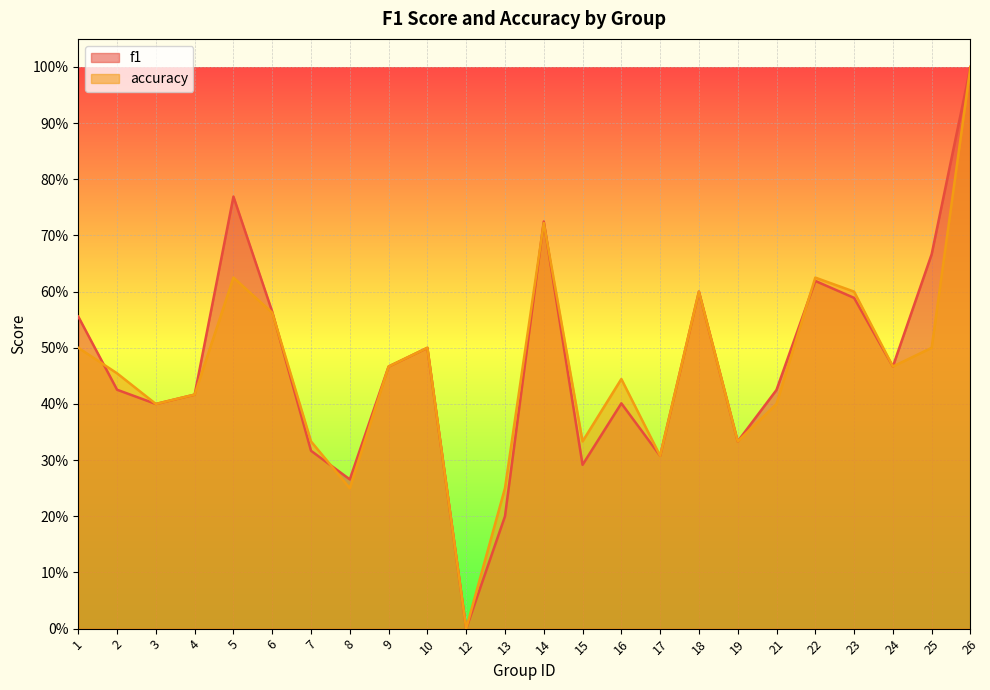

Which series has the widest spread of values?

f1